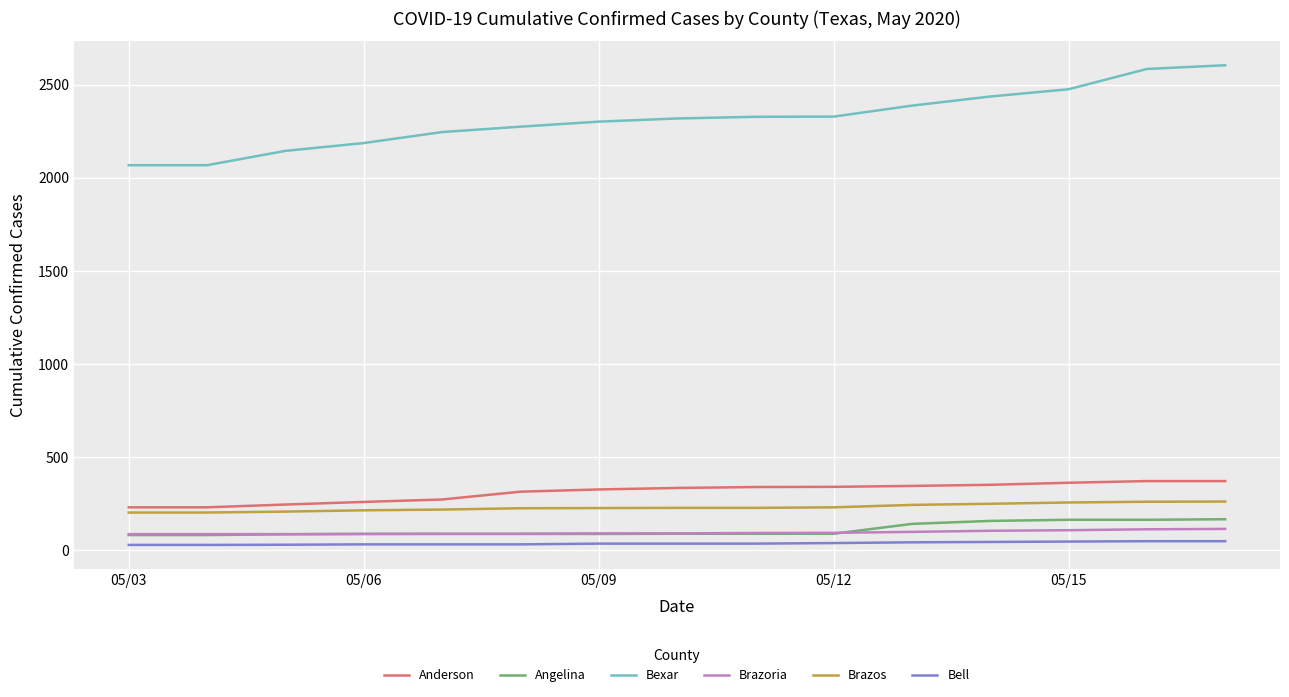

Which series has the largest total across all categories?

Bexar